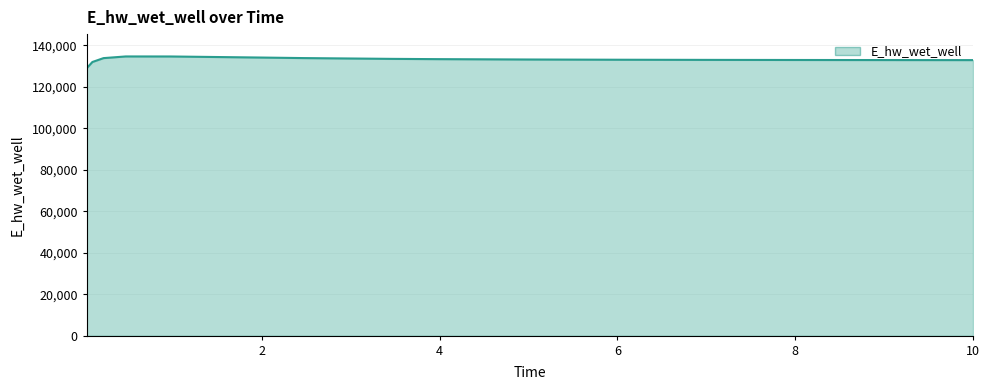

What is the smallest value displayed?

129088.0